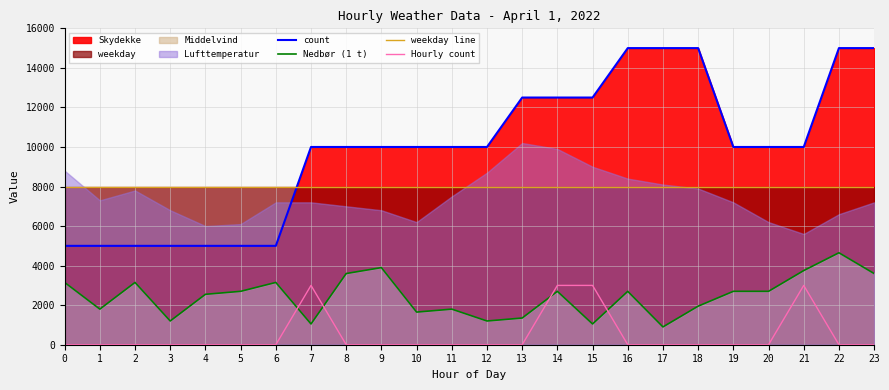

List the series in order of their overall mean, lowest first.

Hourly count, Nedbør (1 t), weekday line, count